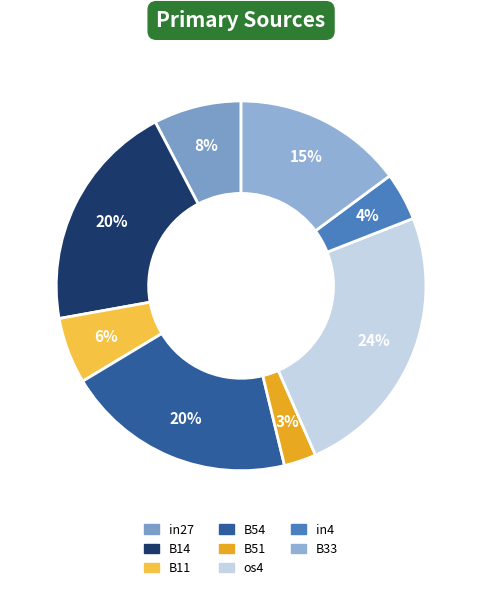

Count the number of slices in the pie.

8